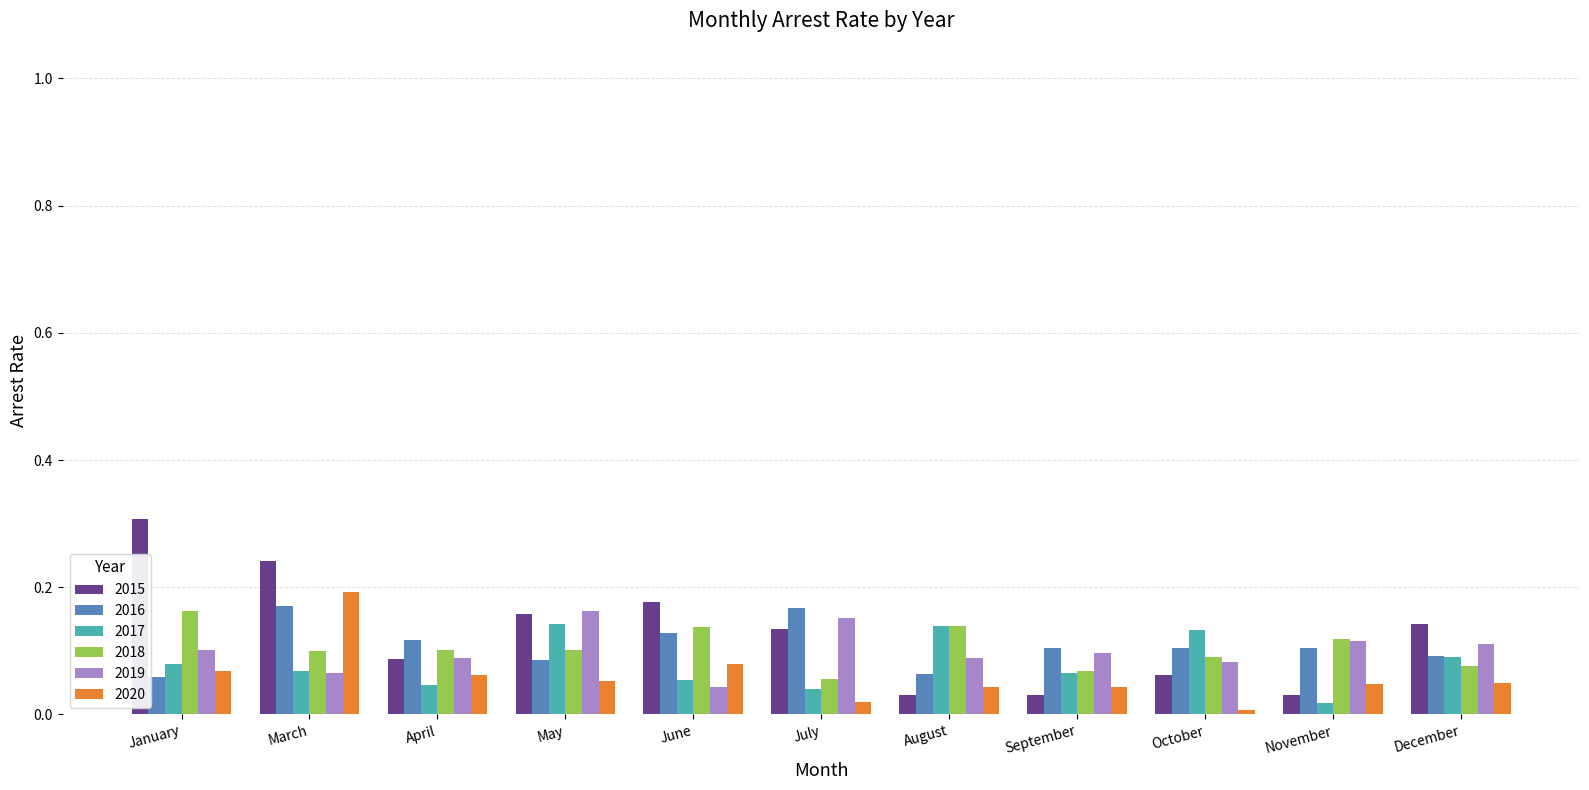

Rank the series at January from highest to lowest value.

2015, 2018, 2019, 2017, 2020, 2016